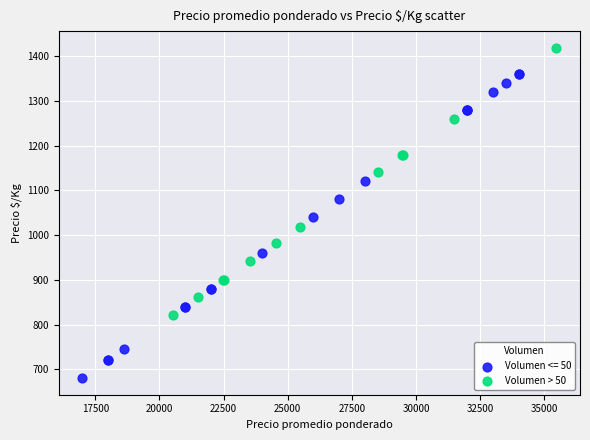

Which series reaches the maximum Y coordinate?

Volumen > 50